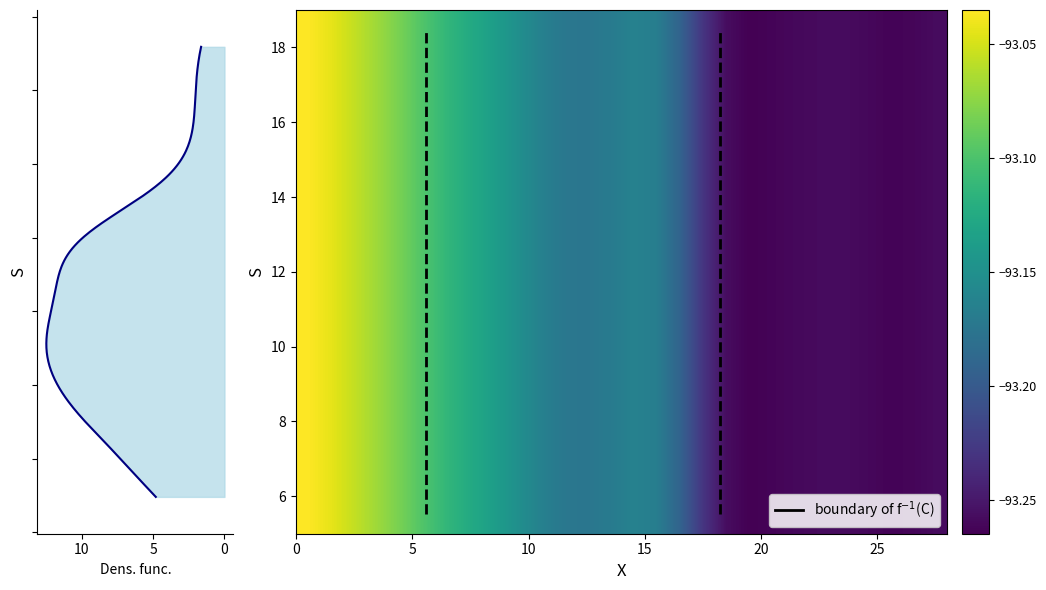

What is the total value across all series at 14?

-1211.1